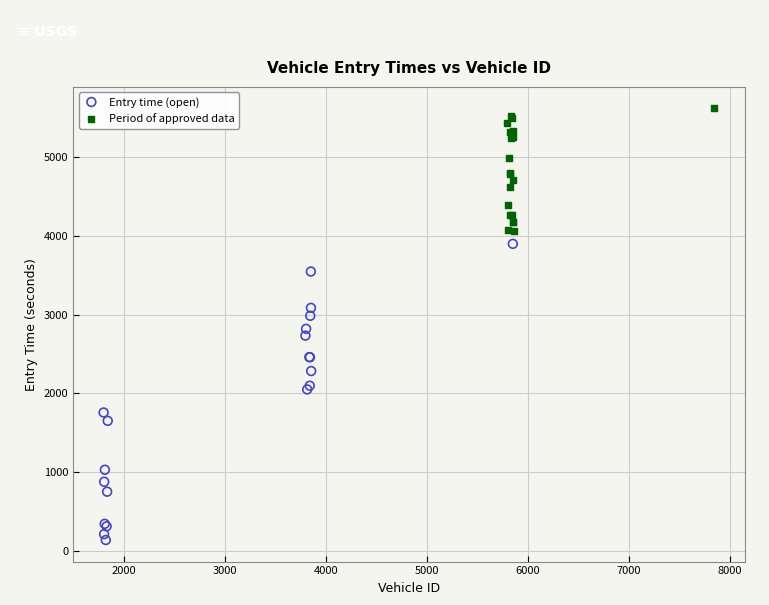

Which series reaches the maximum Y coordinate?

Period of approved data